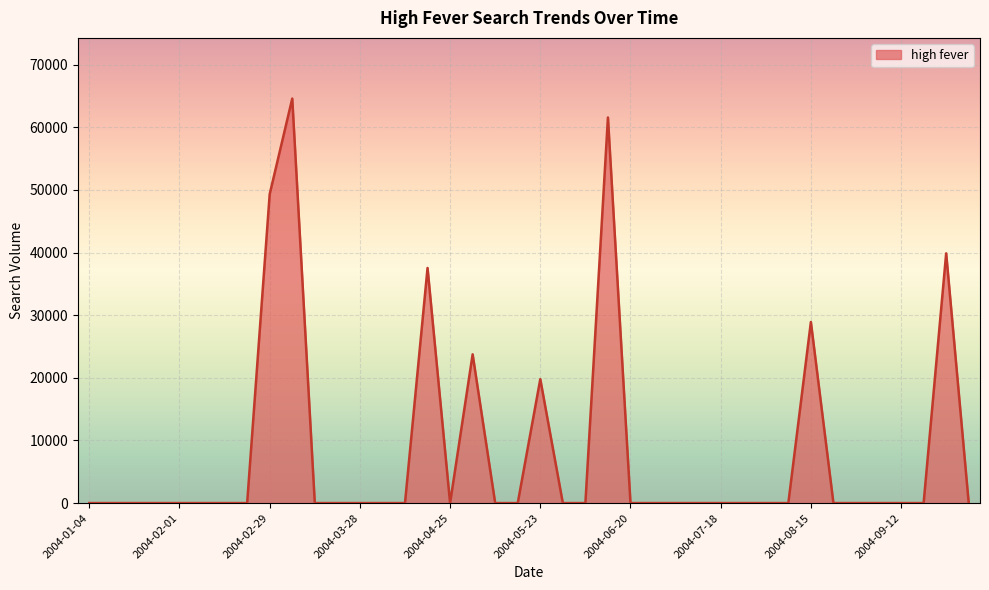

What is the difference between the maximum and minimum values?

64579.5